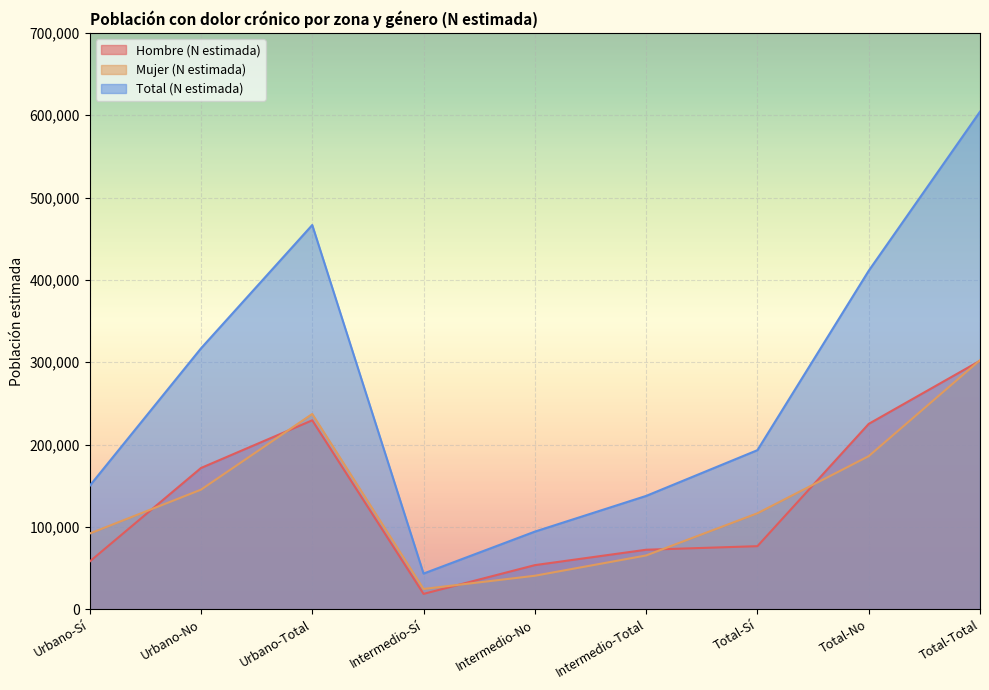

Reading left to right, what are all the values shown in this chart?

Hombre (N estimada): 57926	171540	229466	18696	53594	72290	76622	225134	301756
Mujer (N estimada): 91925	145233	237158	24655	40705	65360	116580	185939	302519
Total (N estimada): 149851	316773	466624	43350	94300	137650	193202	411073	604275